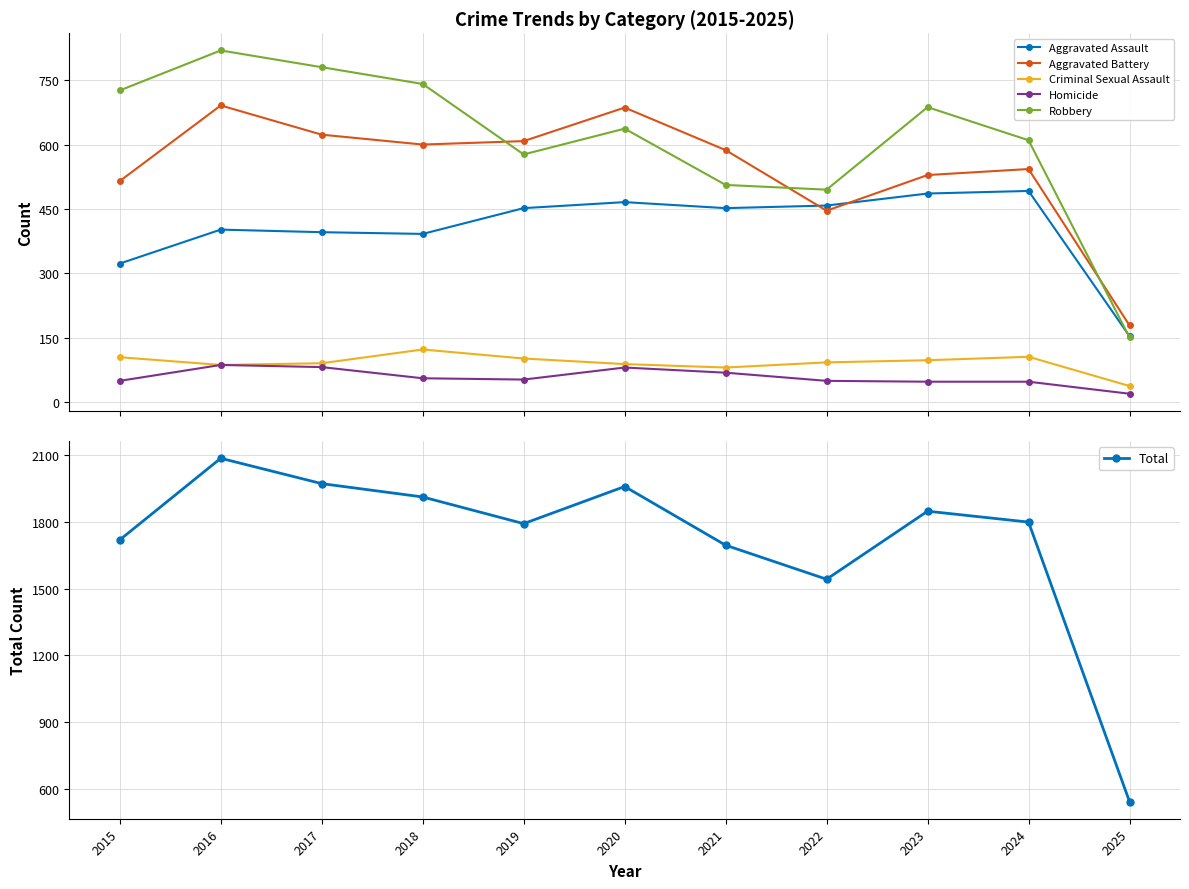

Reading left to right, what are all the values shown in this chart?

Aggravated Assault: 323	402	396	392	452	466	452	458	486	492	154
Aggravated Battery: 515	691	623	600	608	686	587	446	529	543	179
Criminal Sexual Assault: 105	87	91	123	102	89	81	93	98	106	38
Homicide: 50	87	82	56	53	81	69	50	48	48	20
Robbery: 726	819	780	741	577	637	506	495	687	610	151
Total: 1719	2086	1972	1912	1792	1959	1695	1542	1848	1799	542